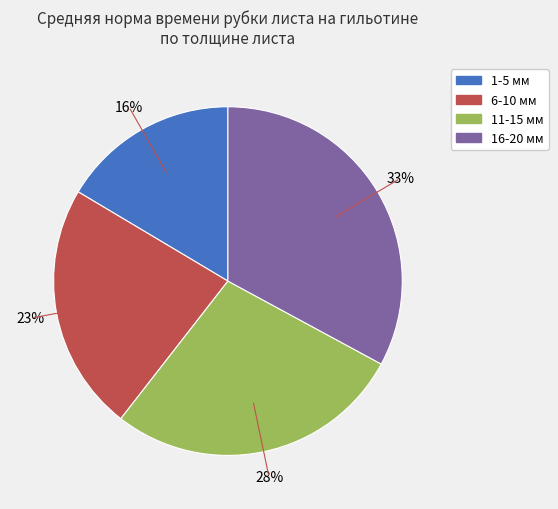

To the nearest percent, what is the average slice percentage?

25%